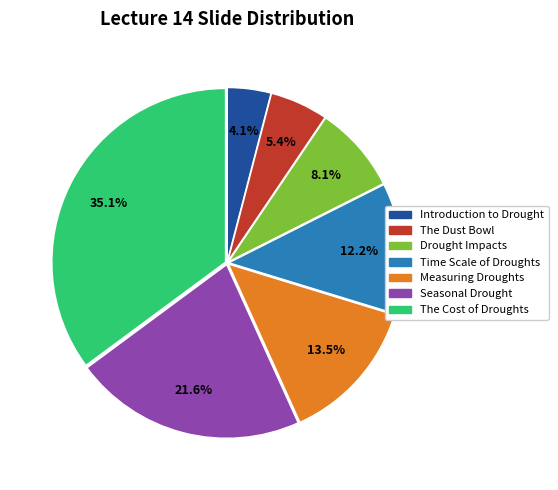

How many slices are in this pie chart?

7